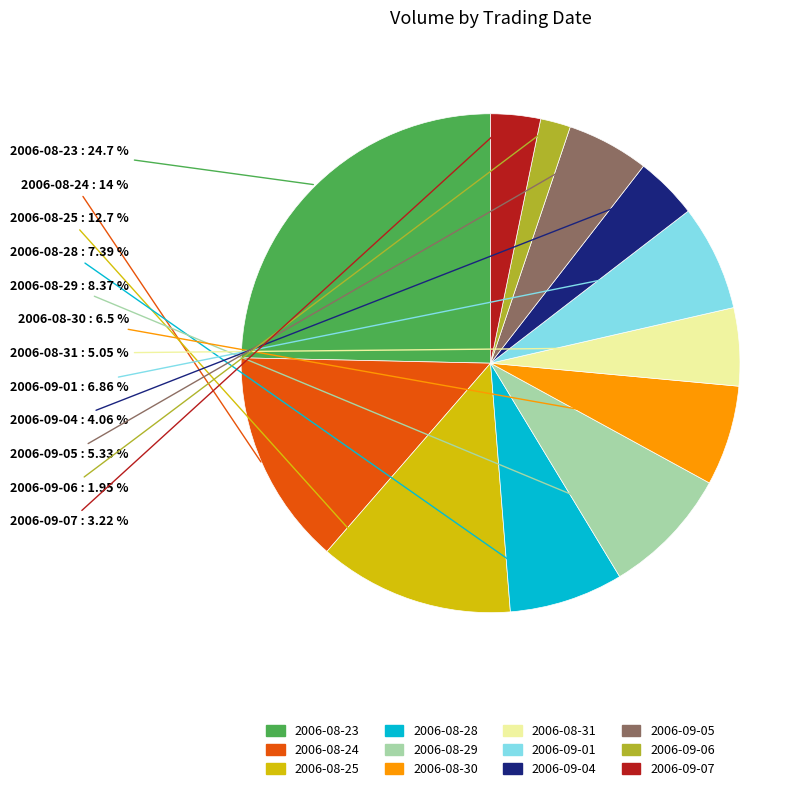

What percentage is the 2006-08-28 slice, to the nearest percent?

7%